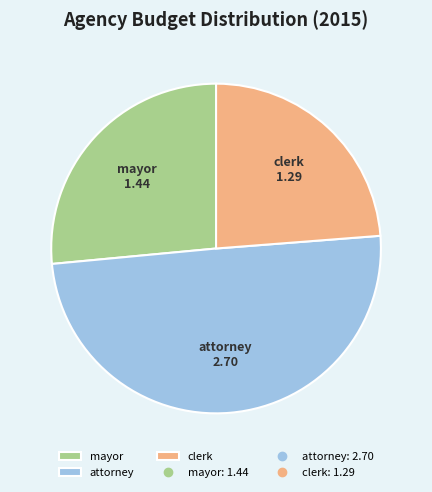

What is the largest slice in the pie chart?

attorney